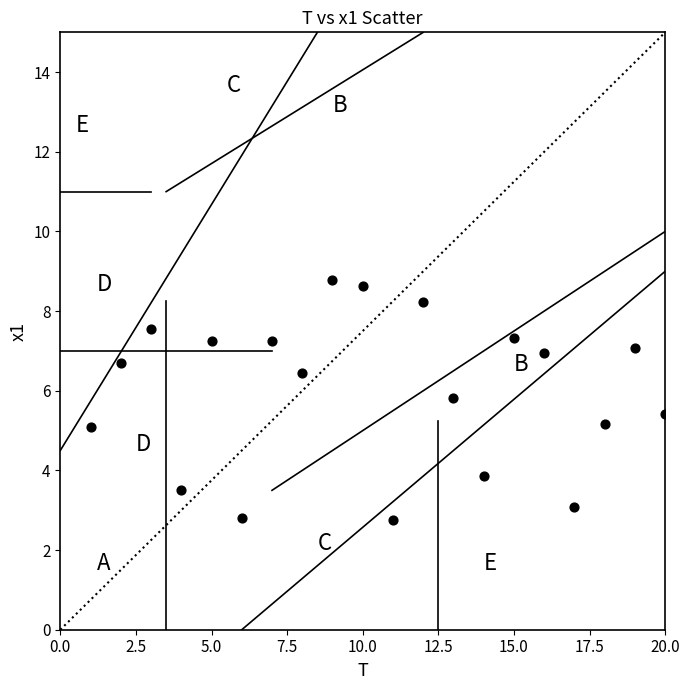

What is the range of Y values (max minus min)?

6.0